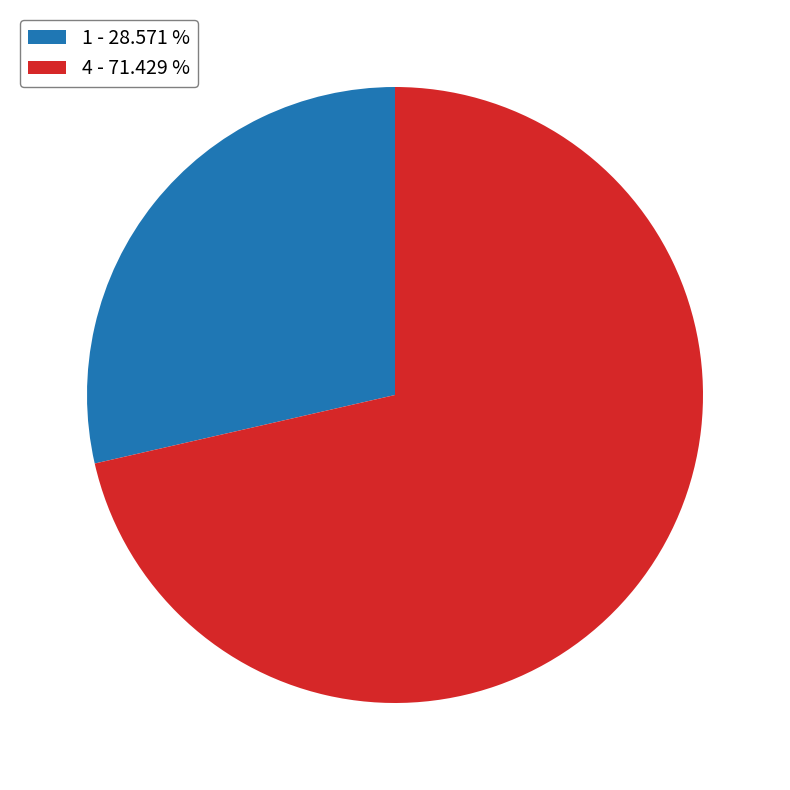

Does any single category account for the majority?

Yes